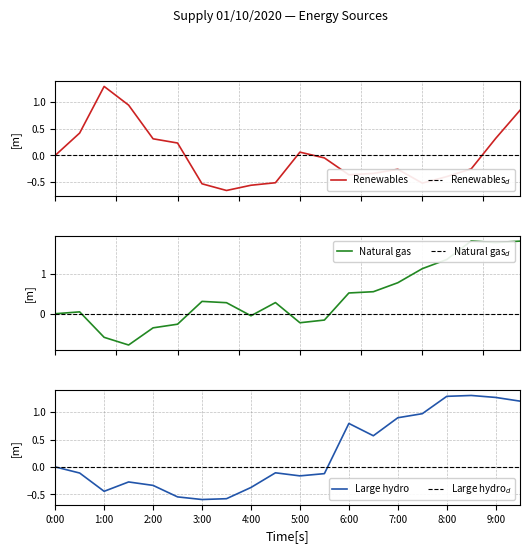

List the series in order of their peak value, highest first.

Natural gas, Large hydro, Renewables